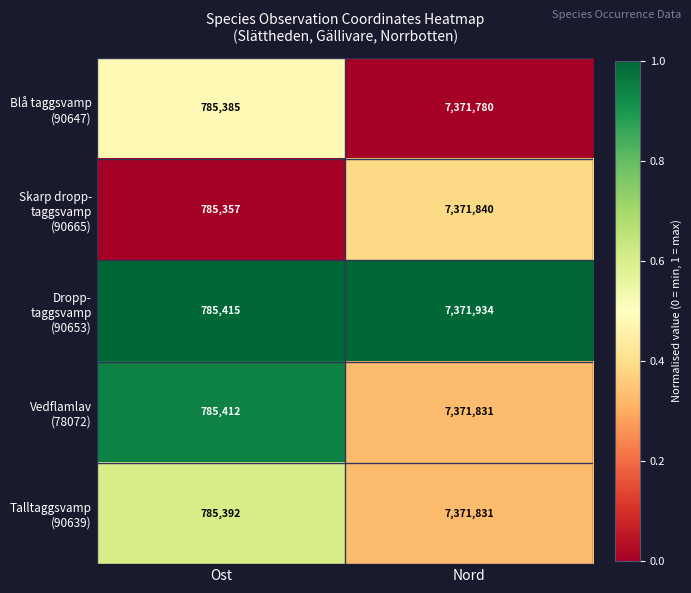

Which label corresponds to the largest value in the chart?

Nord